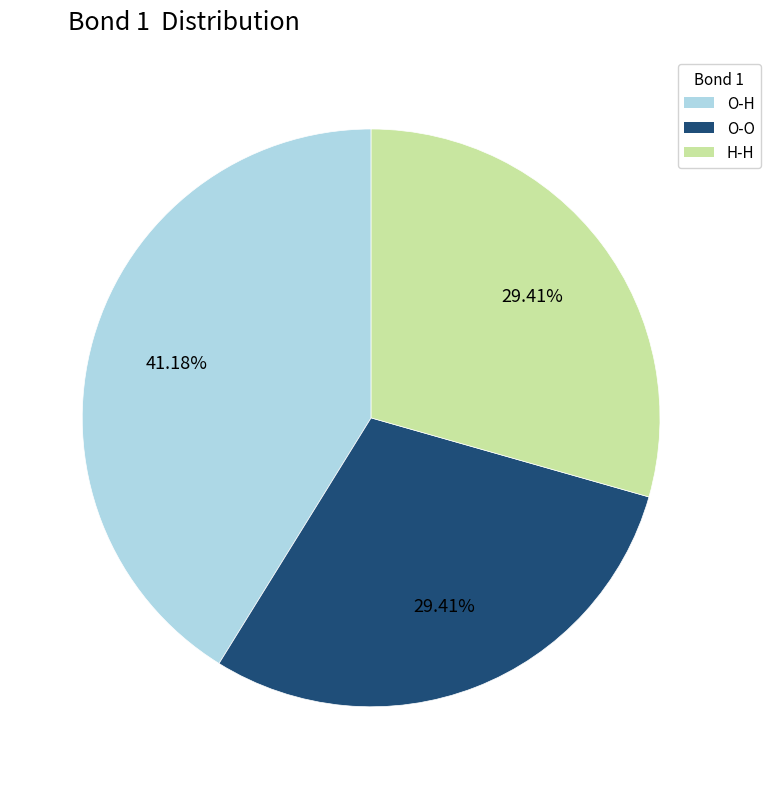

Is it true that O-O is 29% of the pie?

True